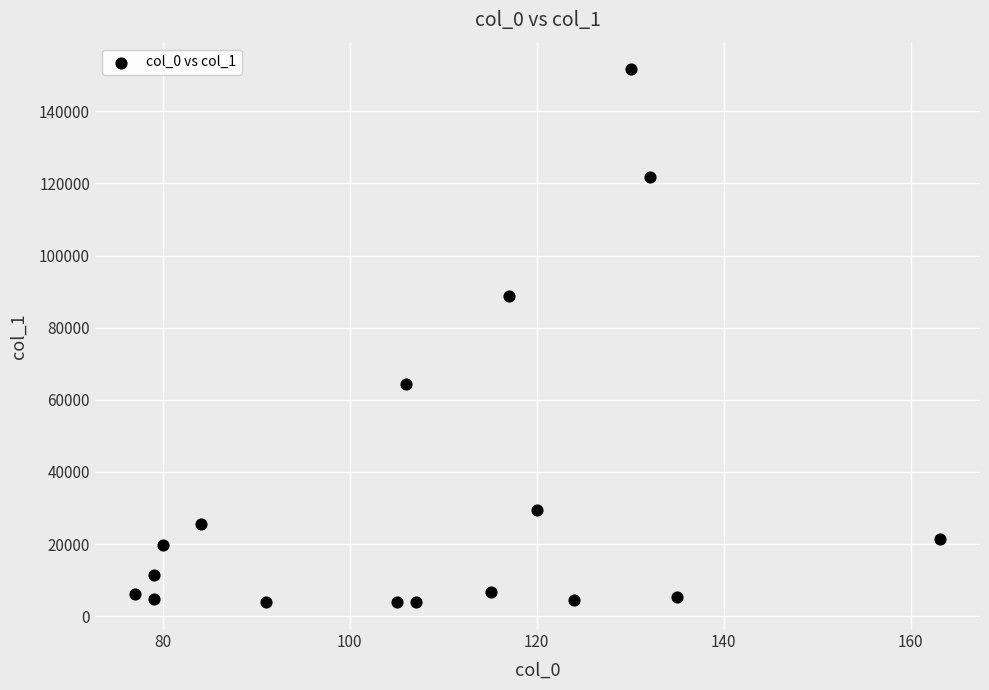

What is the range of X values (max minus min)?

86.1